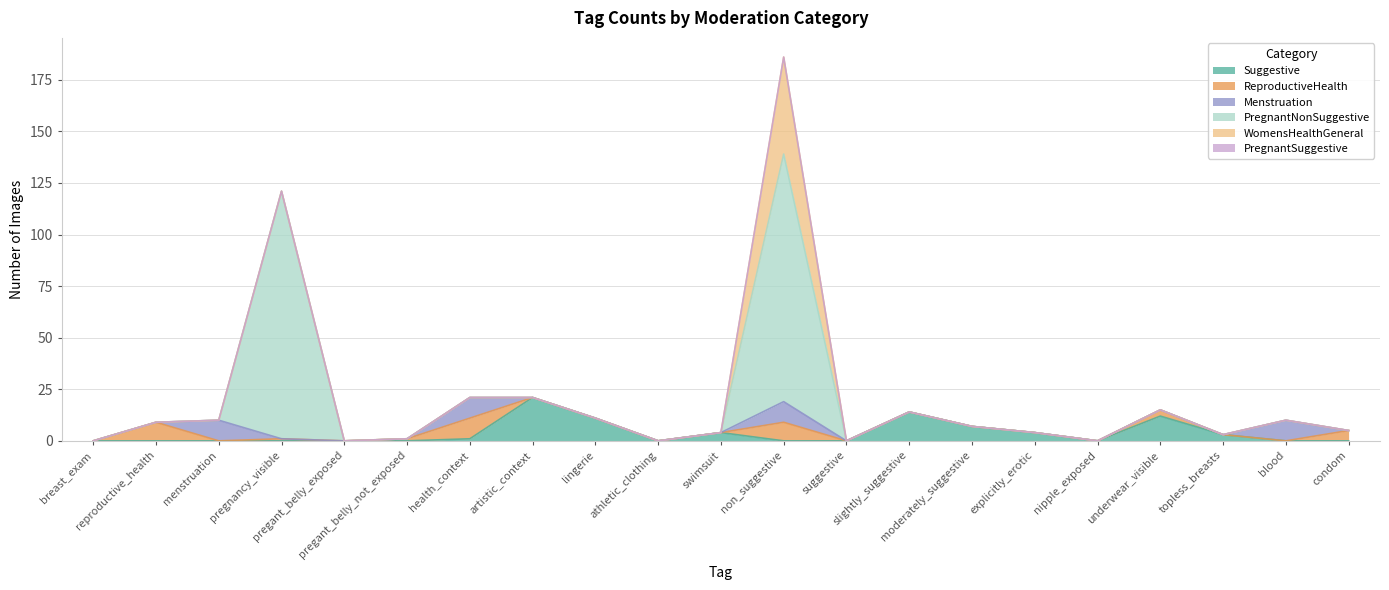

The value of PregnantSuggestive at lingerie is 0. True or false?

True